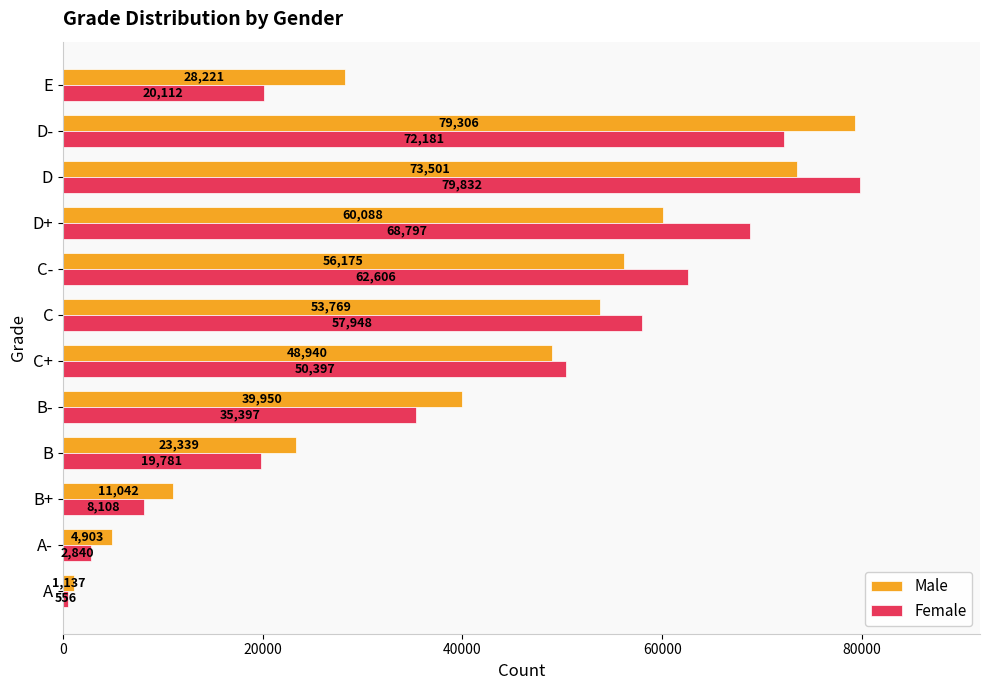

List the series in order of their overall mean, highest first.

Male, Female